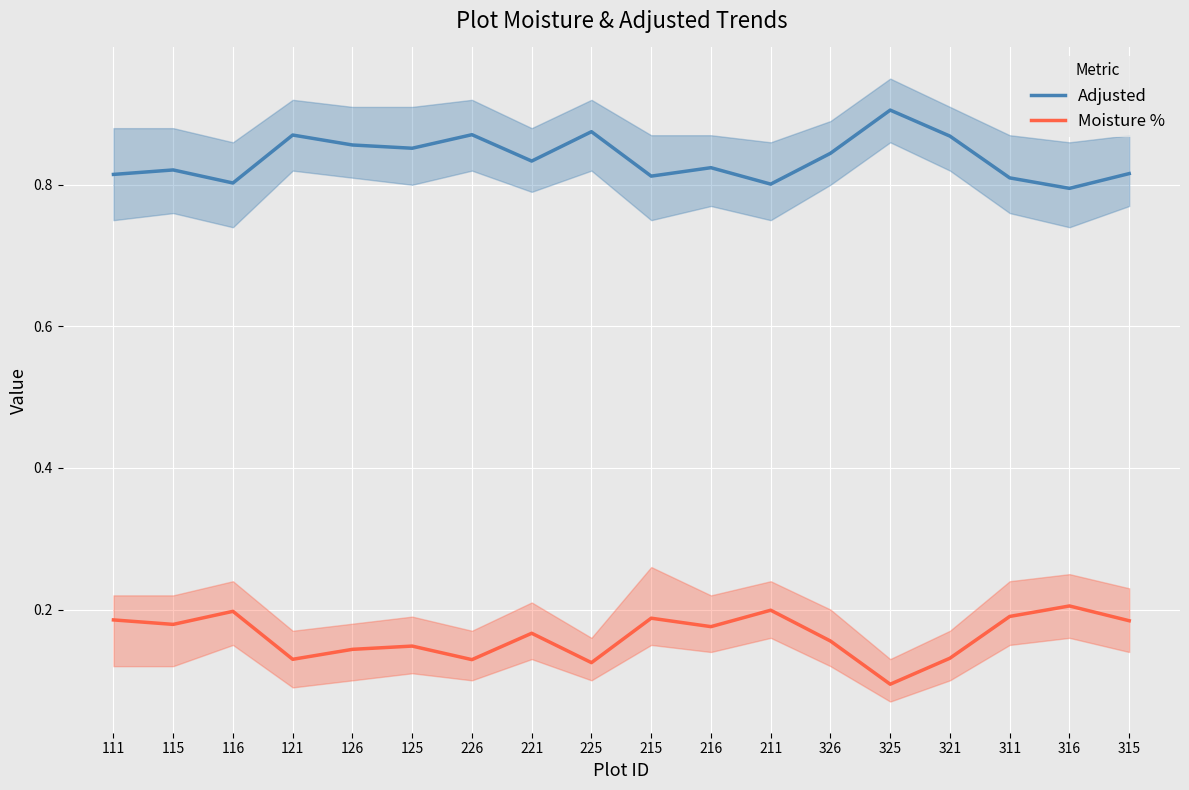

How many Moisture % values are between 0 and 1?

18